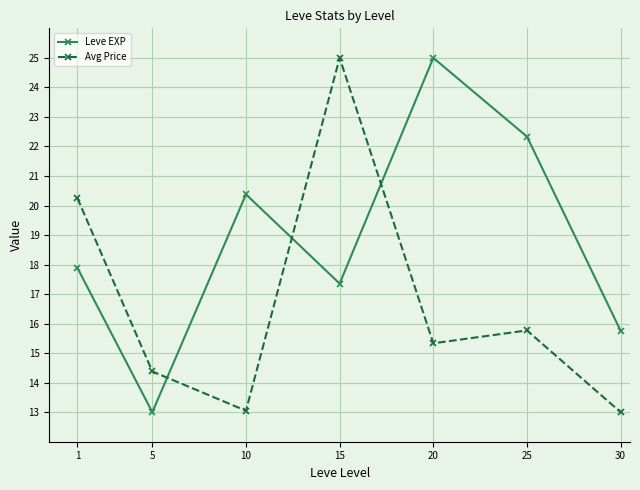

The value of Leve EXP at 30 is 15.8. True or false?

True